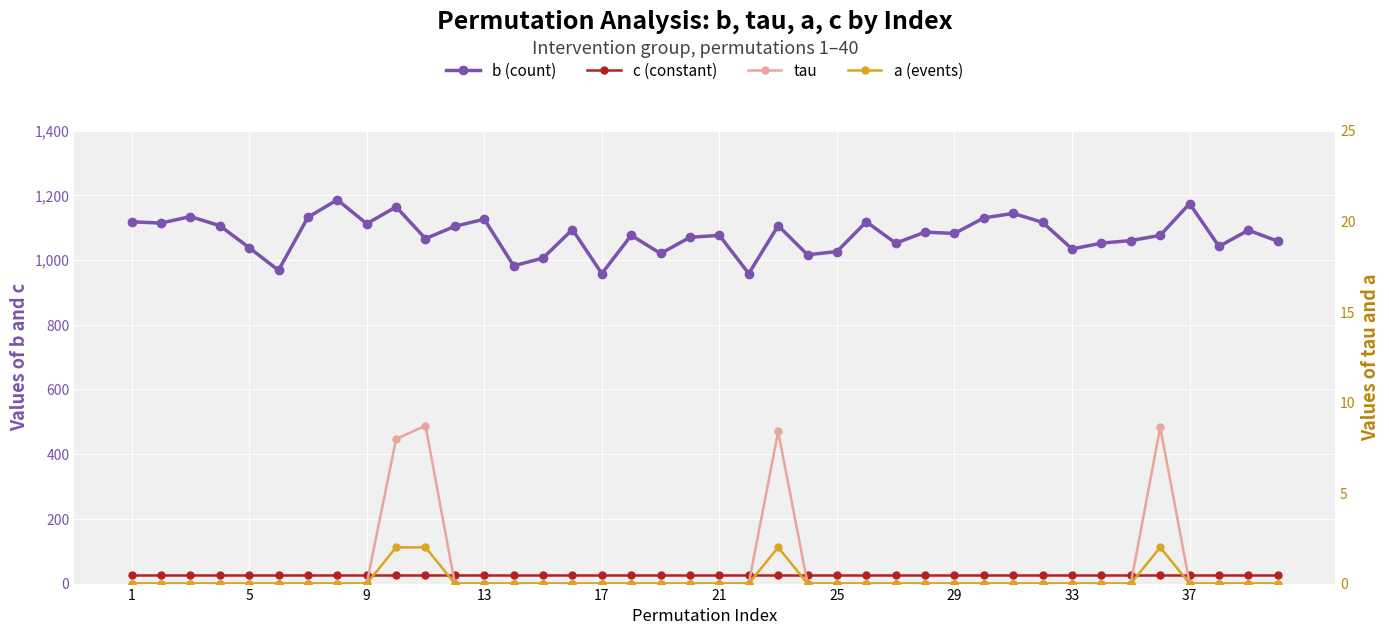

True or false: a (events) has more than 2 interior local peaks.

False